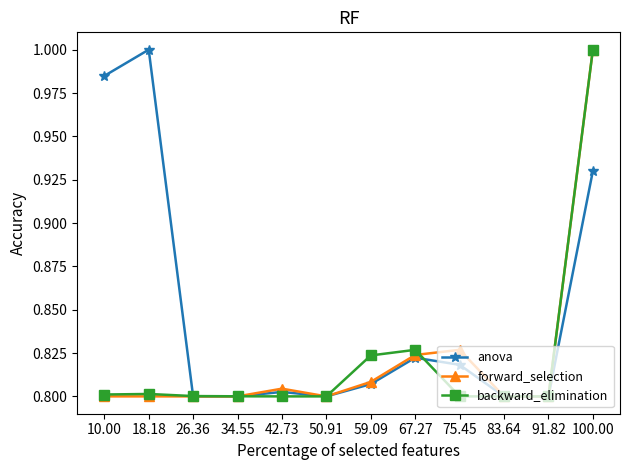

The value of backward_elimination at 91.82 is 1.4. True or false?

False